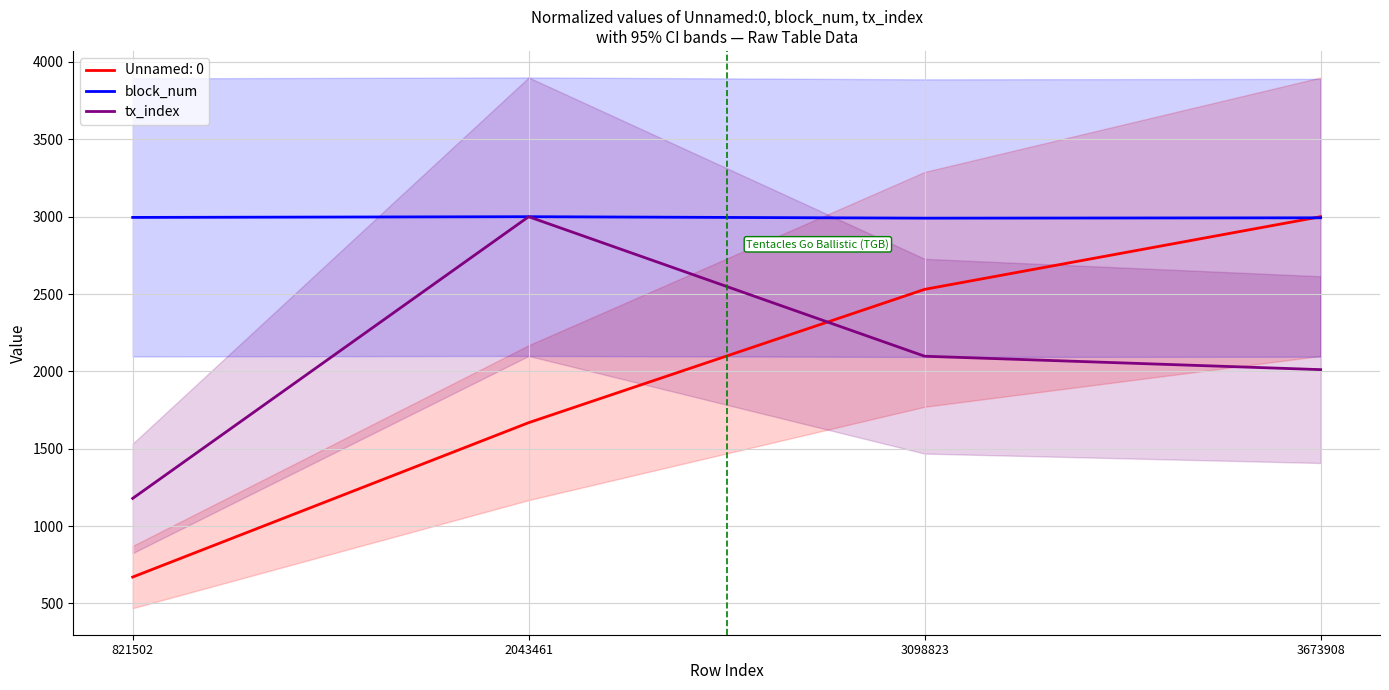

True or false: tx_index and block_num intersect in this chart.

False